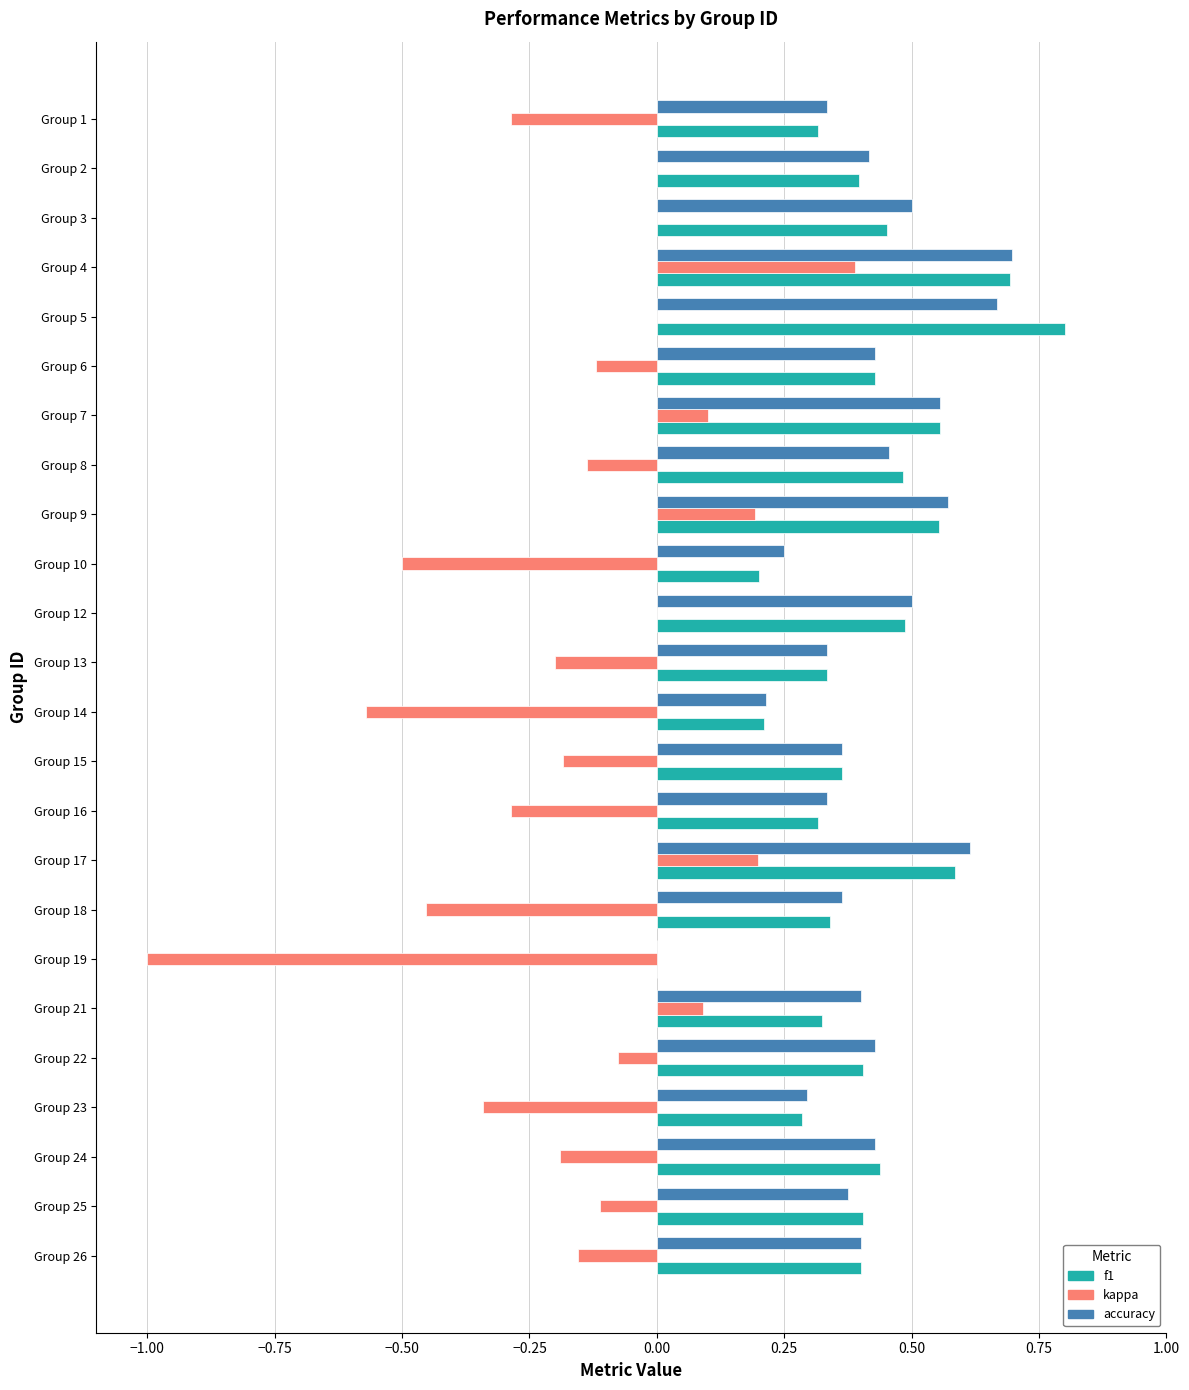

How many series are shown in this chart?

3